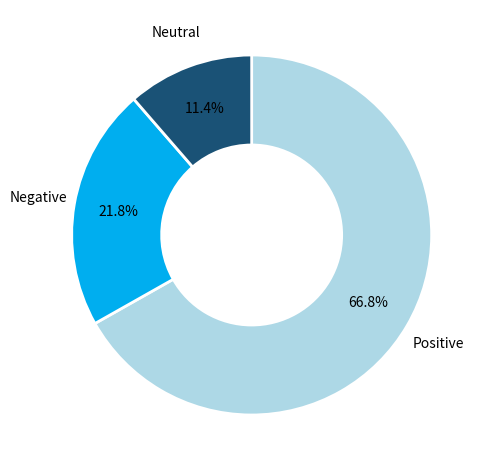

To the nearest percent, what is the difference between the largest and smallest slice percentages?

55%